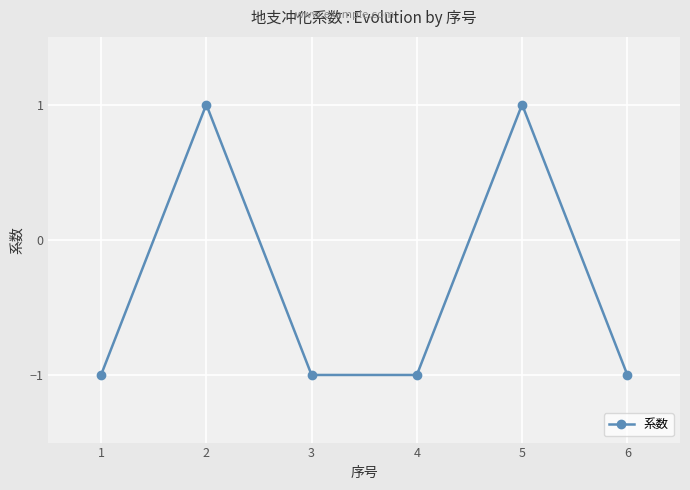

Is it true that the value at 3 is -1?

True